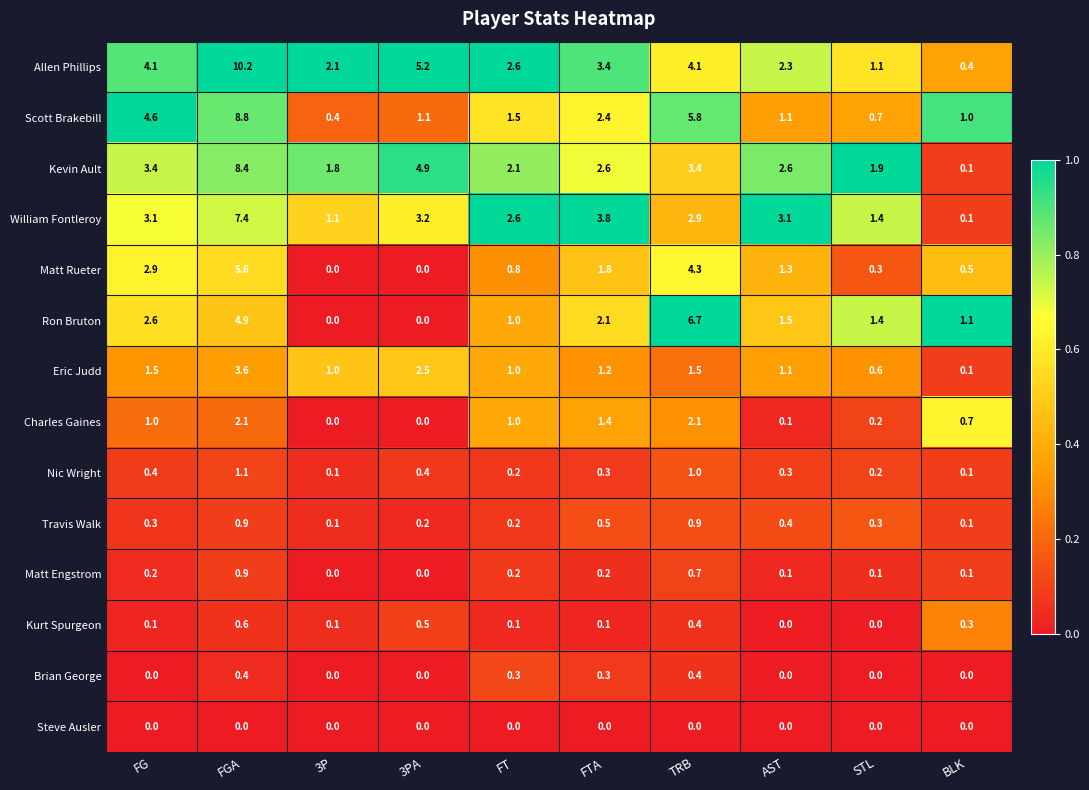

What is the difference between the Matt Engstrom values at FT and FGA?

0.7